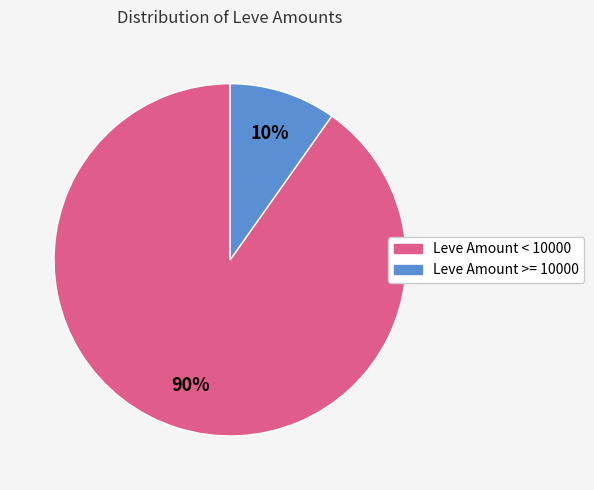

How many segments does this pie chart have?

2